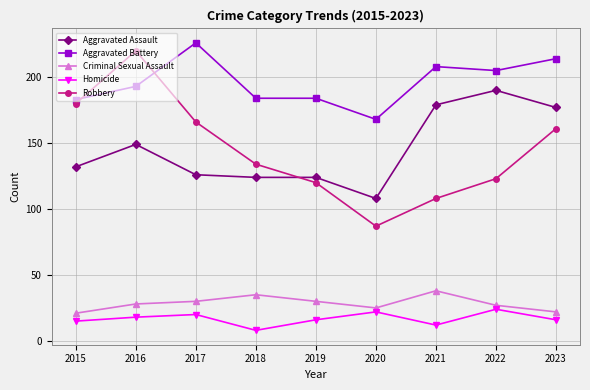

What is the sum of all Criminal Sexual Assault values?

256